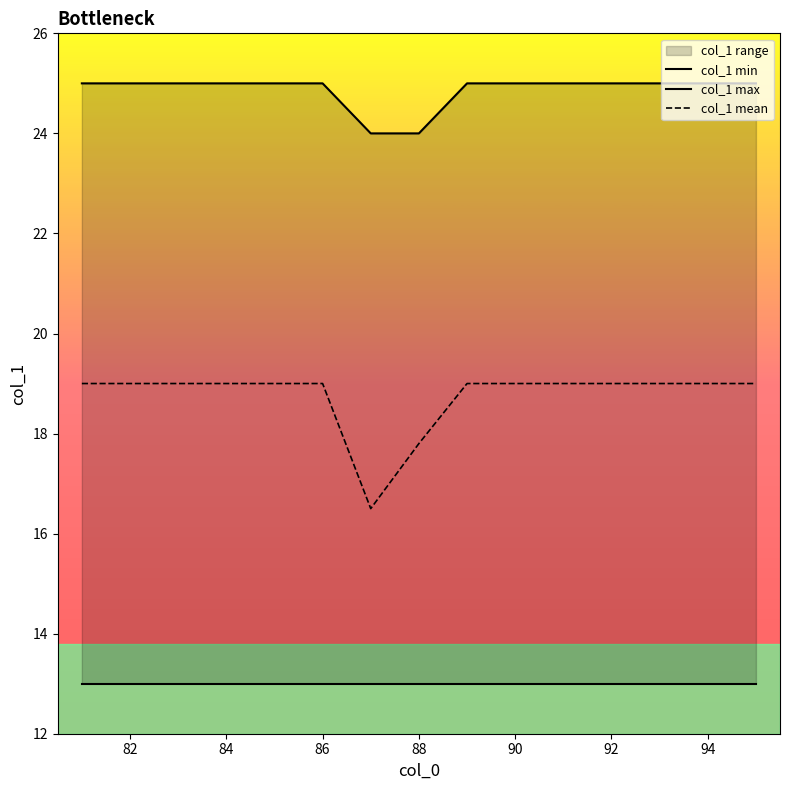

The value of col_1 mean at 86 is 25.8. True or false?

False